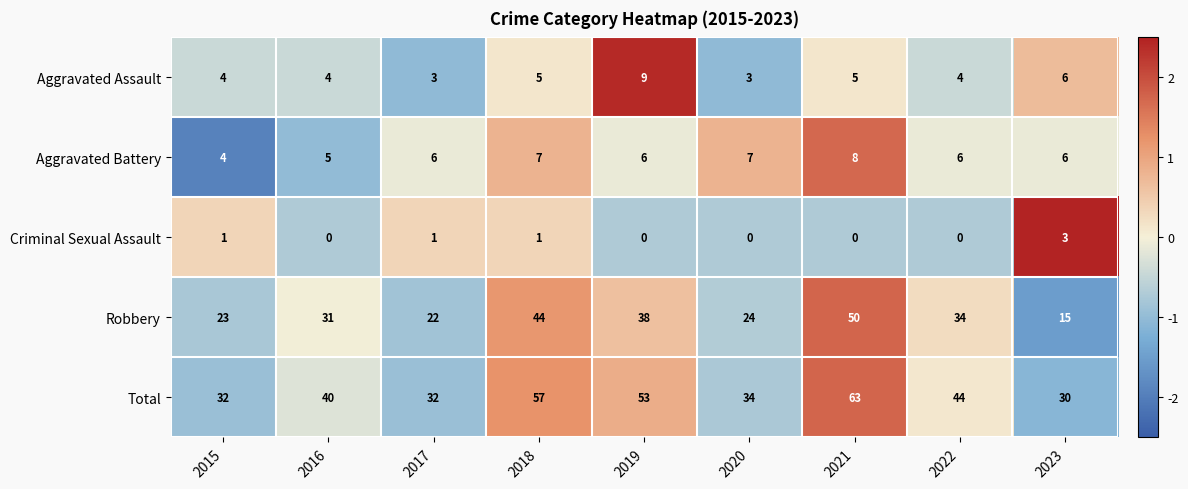

Which series changed the most between 2015 and 2019?

Total